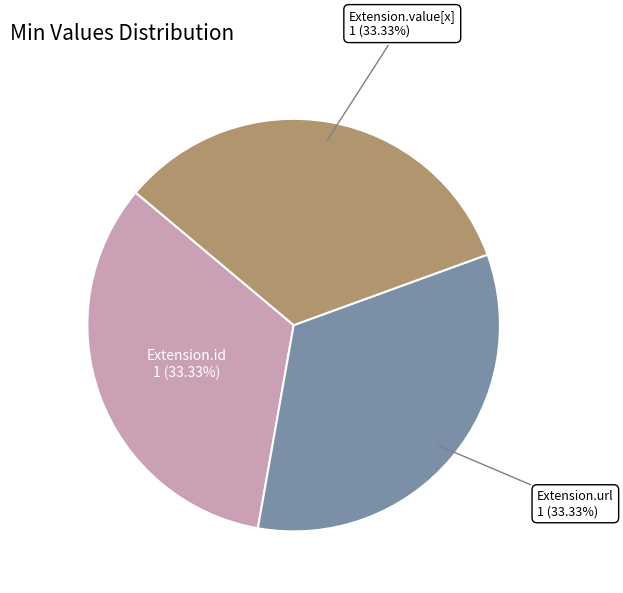

How many slices are in this pie chart?

3